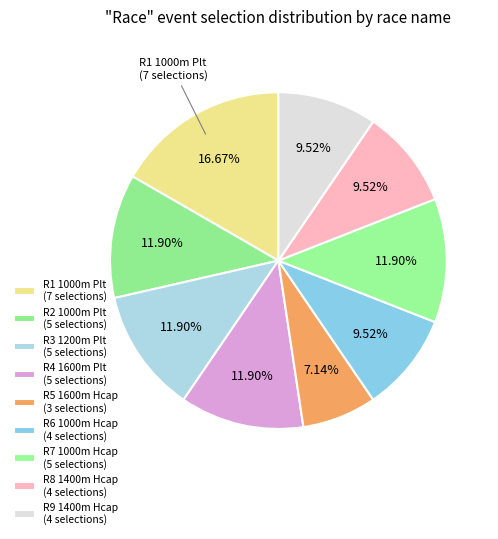

The R9 1400m Hcap slice represents 24% of the pie. True or false?

False